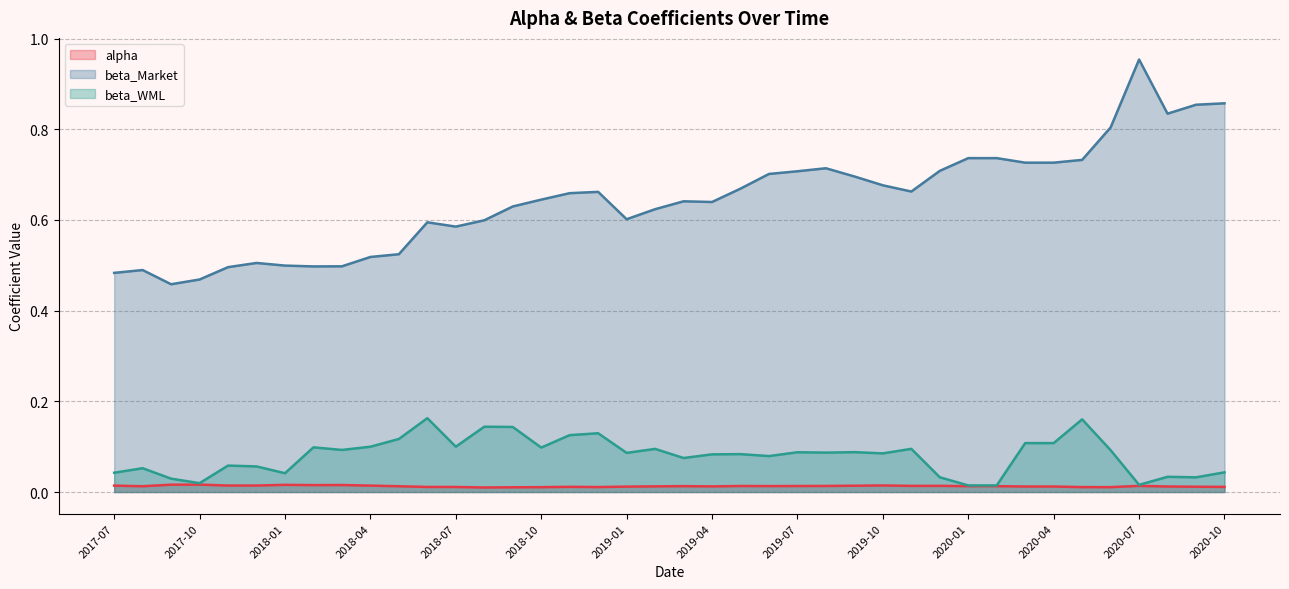

At which label does beta_Market reach its peak?

2020-07